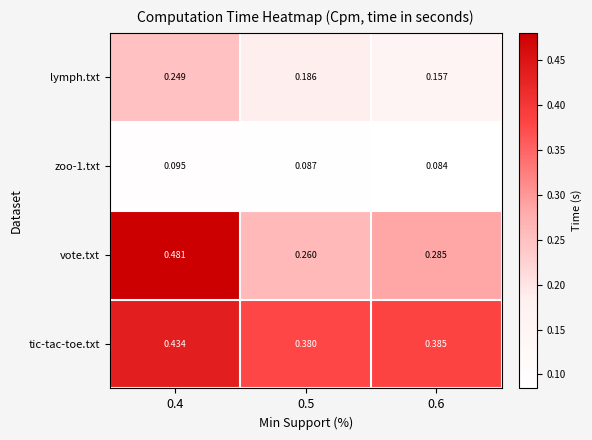

Is the value of zoo-1.txt at 0.4 greater than the value of lymph.txt at 0.4?

No